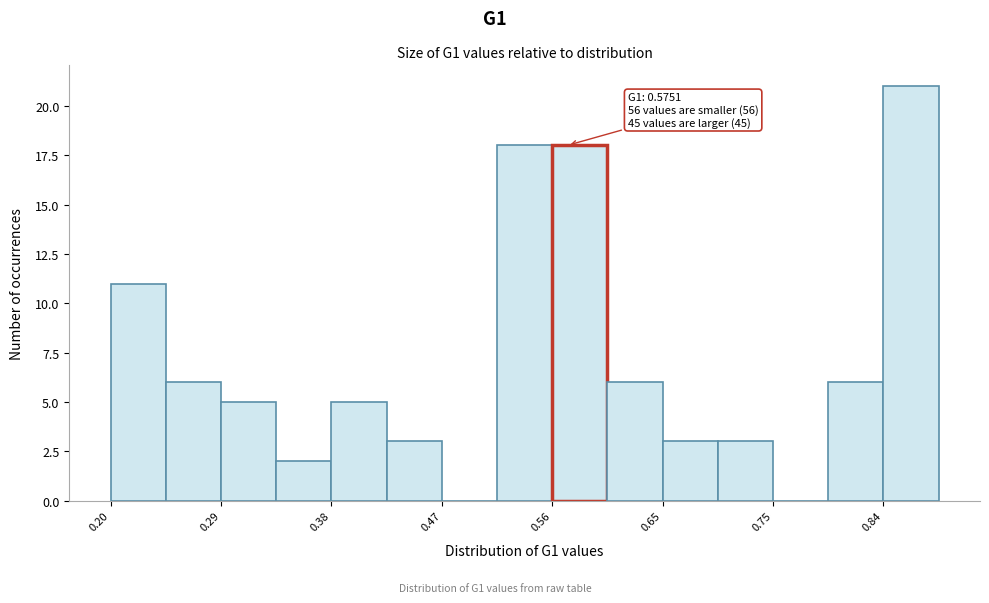

Over which range of the x-axis is the bar tallest?

0.84 to 0.88